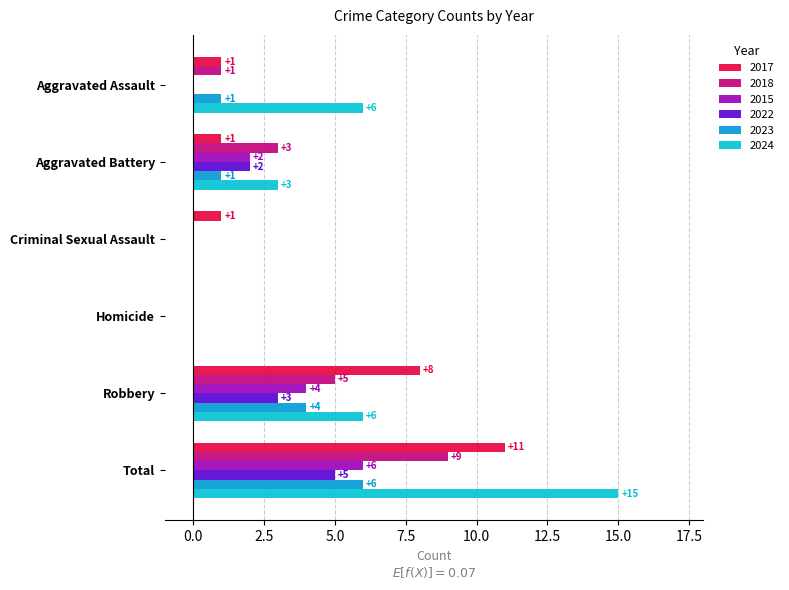

Where is 2023 nearest to the value 3?

Robbery